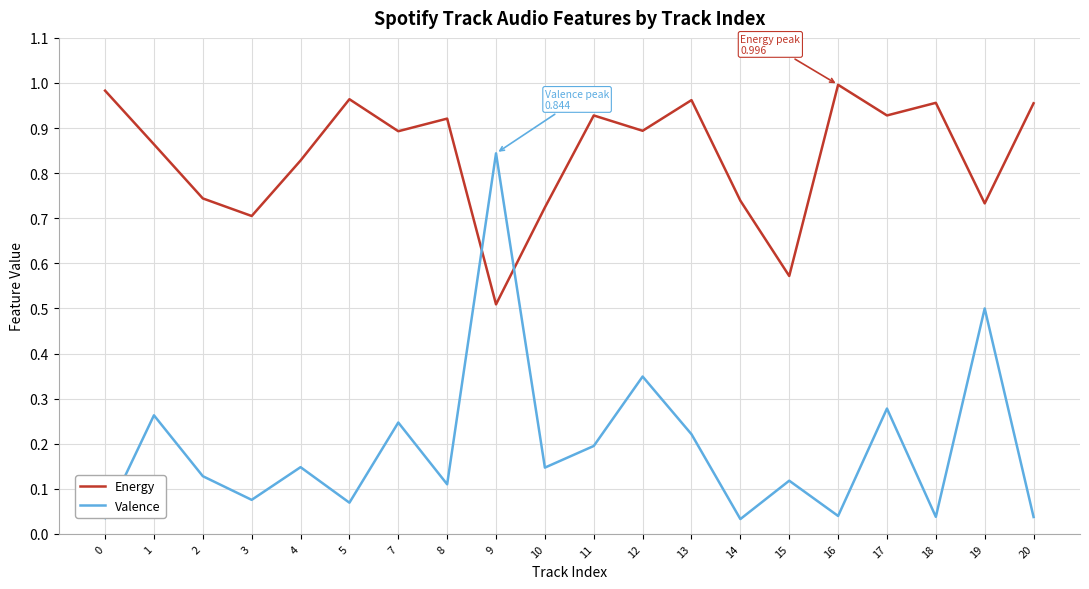

Which series has the largest total across all categories?

Energy